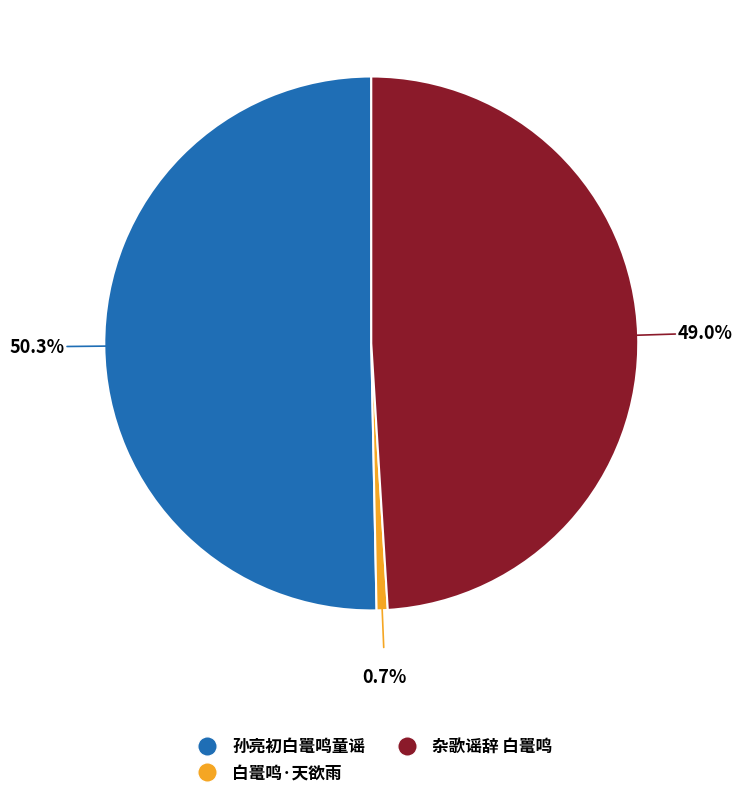

Rank the categories by value from lowest to highest.

白鼍鸣·天欲雨, 杂歌谣辞 白鼍鸣, 孙亮初白鼍鸣童谣